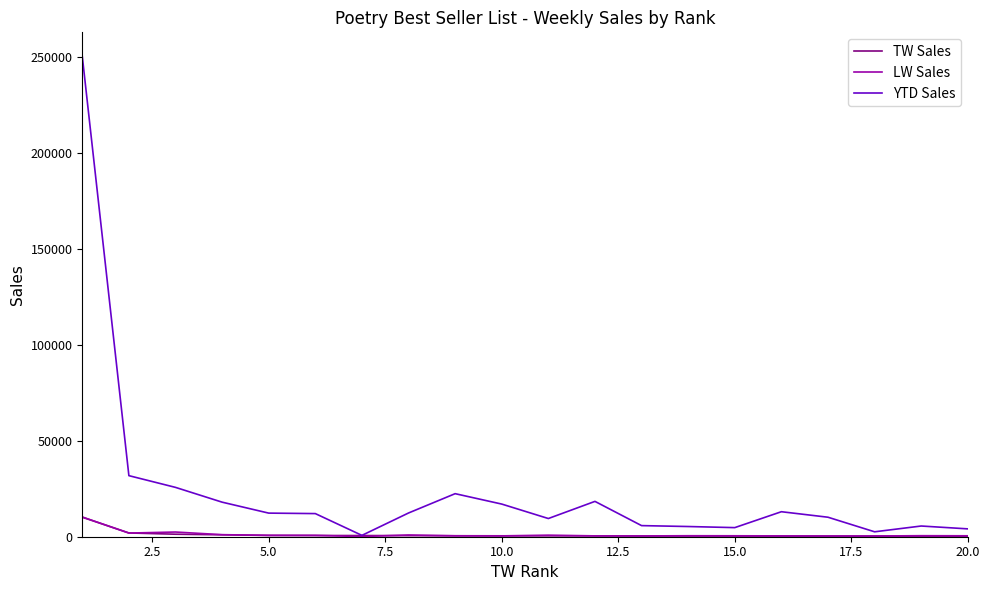

Which series has the widest spread of values?

YTD Sales